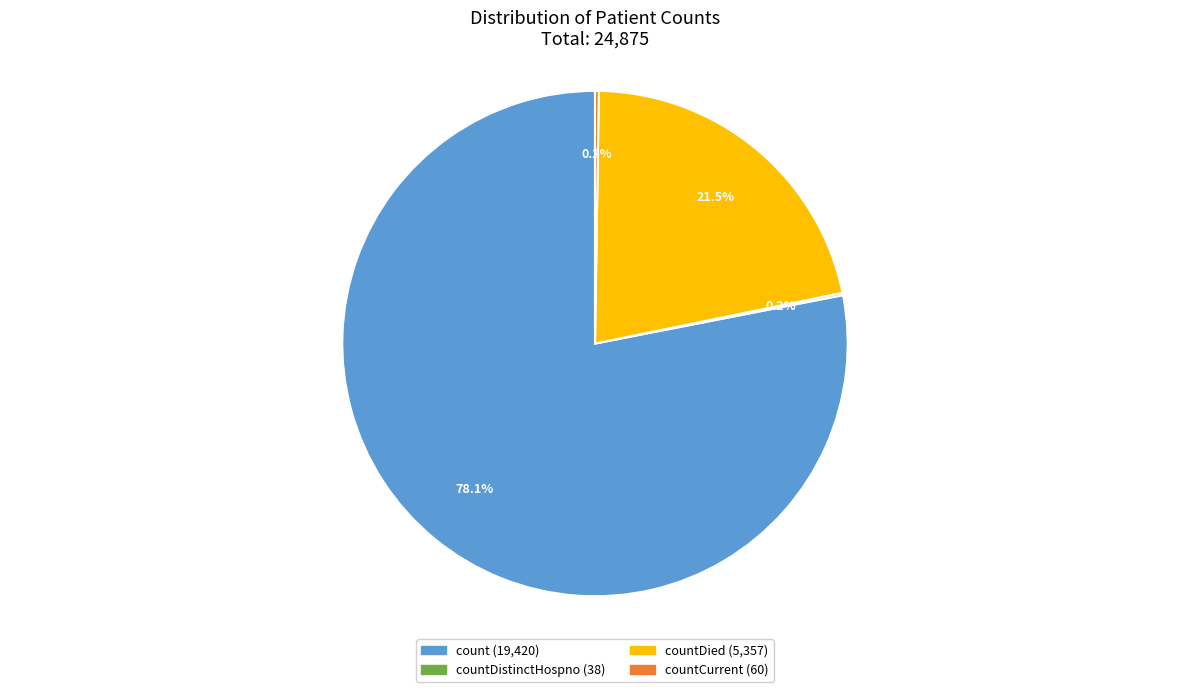

Is there a majority slice in this chart?

Yes